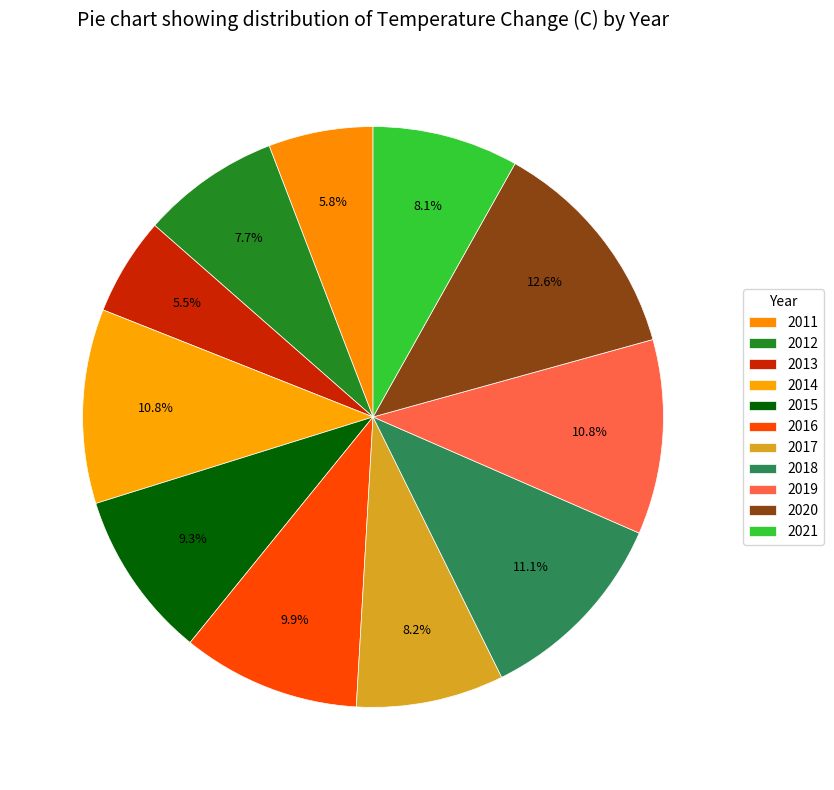

Count the number of slices in the pie.

11